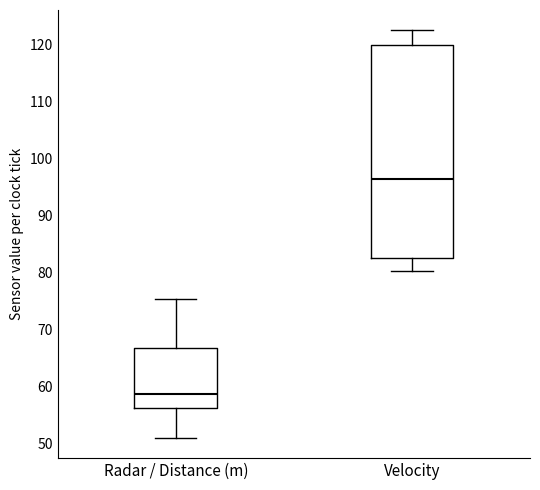

Reading left to right, read every box against the y-axis: the position of its median line, the range the box covers, and the ends of its whiskers. The values are not printed on the chart, so give them approximately, as read against the axis.

Radar / Distance (m): median 59, box 56 to 67, whiskers 51 to 75
Velocity: median 96, box 82 to 120, whiskers 80 to 122